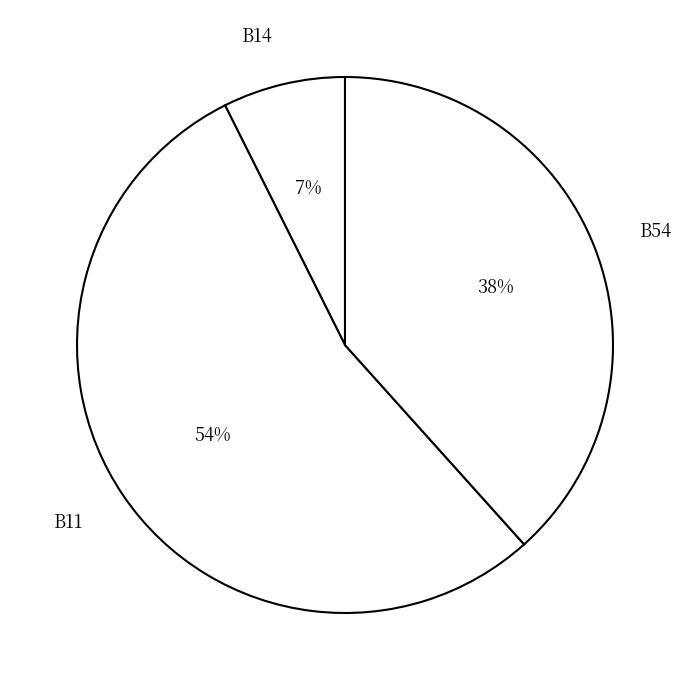

Which slice represents more than half of the pie?

B11